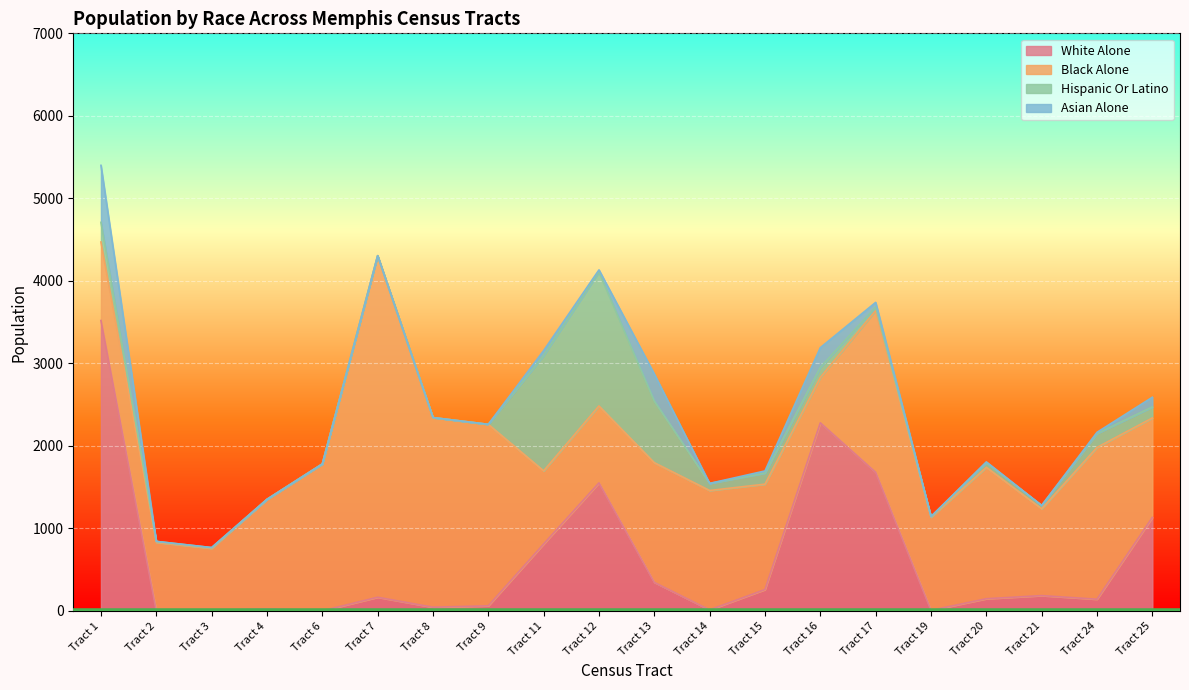

Is it true that white_alone_19 equals 138 at Tract 13?

False